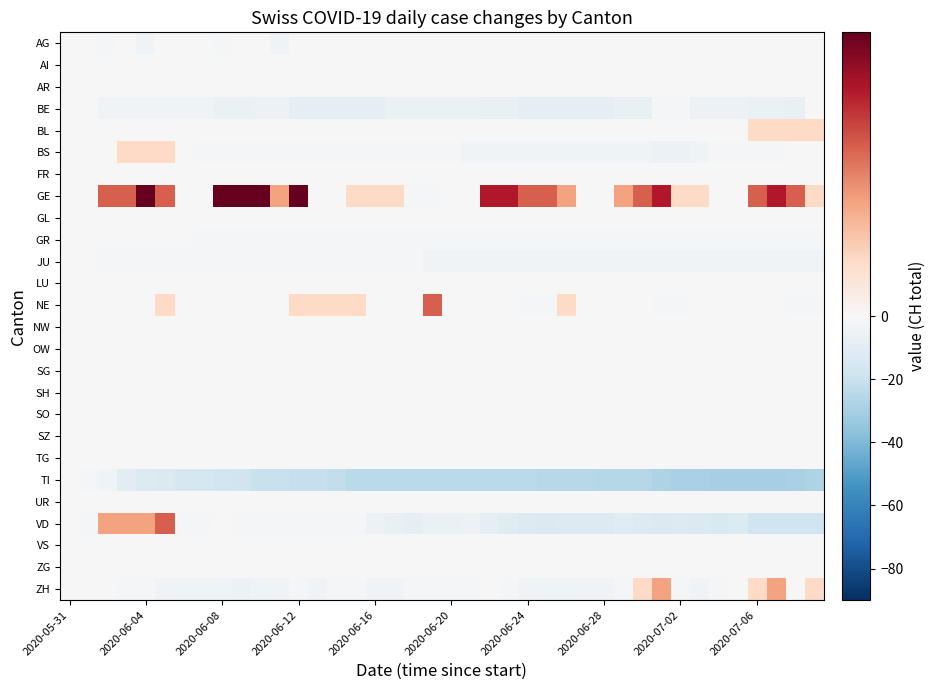

Reading left to right, transcribe all the data shown in this chart.

AG: 0	0	-2	0	-3	0	0	0	-2	0	0	-4	0	0	0	0	0	0	0	0	0	0	0	0	0	0	0	0	0	0	0	0	0	0	0	0	0	0	0	0
AI: 0	0	0	0	0	0	0	0	0	0	0	0	0	0	0	0	0	0	0	0	0	0	0	0	0	0	0	0	0	0	0	0	0	0	0	0	0	0	0	0
AR: 0	0	0	0	0	0	0	0	0	0	0	0	0	0	0	0	0	0	0	0	0	0	0	0	0	0	0	0	0	0	0	0	0	0	0	0	0	0	0	0
BE: 0	0	-3	-3	-3	-4	-4	-4	-6	-6	-5	-5	-8	-8	-8	-8	-8	-6	-6	-6	-6	-6	-7	-7	-8	-8	-8	-8	-8	-7	-7	-2	-2	-5	-5	-5	-6	-6	-7	0
BL: 0	0	0	0	0	0	0	0	0	0	0	0	0	0	0	0	0	0	0	0	0	0	0	0	0	0	0	0	0	0	0	0	0	0	0	0	1	1	1	1
BS: 0	0	0	1	1	1	0	-1	-1	-1	-1	-2	-2	-2	-2	-2	-2	-2	-2	-2	-2	-3	-3	-3	-3	-3	-4	-4	-4	-4	-4	-5	-5	-4	-2	-2	-1	-1	0	0
FR: 0	0	0	0	0	0	0	0	0	0	0	0	0	0	0	0	0	0	0	0	0	0	0	0	0	0	0	0	0	0	0	0	0	0	0	0	0	0	0	0
GE: 0	0	3	3	5	3	0	0	5	8	7	2	5	0	0	1	1	1	-1	-1	0	0	4	4	3	3	2	0	0	2	3	4	1	1	0	0	3	4	3	1
GL: 0	0	0	0	0	0	0	0	0	0	0	0	0	0	0	0	0	0	0	0	0	0	0	0	0	0	0	0	0	0	0	0	0	0	0	0	0	0	0	0
GR: 0	0	0	0	0	0	0	-1	-2	-2	-2	-1	-1	-1	-1	-2	-2	-2	-2	-2	-2	-2	-1	-1	-1	-2	-2	-2	-2	-2	-2	-2	-2	-2	-2	-2	-2	-2	-1	-1
JU: 0	0	-2	-2	-2	-2	-2	-2	-2	-2	-2	-2	-2	-2	-2	-2	-2	-2	-2	-3	-3	-3	-3	-3	-3	-3	-3	-3	-3	-3	-3	-3	-3	-3	-3	-3	-3	-3	-3	-3
LU: 0	0	0	0	0	0	0	0	0	0	0	0	0	0	0	0	0	0	0	0	0	0	0	0	0	0	0	0	0	0	0	0	0	0	0	0	0	0	0	0
NE: 0	0	0	0	0	1	0	0	0	0	0	0	1	1	1	1	0	0	0	3	0	0	0	0	-1	-1	1	0	0	0	0	-1	-1	0	0	0	0	0	-1	-1
NW: 0	0	0	0	0	0	0	0	0	0	0	0	0	0	0	0	0	0	0	0	0	0	0	0	0	0	0	0	0	0	0	0	0	0	0	0	0	0	0	0
OW: 0	0	0	0	0	0	0	0	0	0	0	0	0	0	0	0	0	0	0	0	0	0	0	0	0	0	0	0	0	0	0	0	0	0	0	0	0	0	0	0
SG: 0	0	0	0	0	0	0	0	0	0	0	0	0	0	0	0	0	0	0	0	0	0	0	0	0	0	0	0	0	0	0	0	0	0	0	0	0	0	0	0
SH: 0	0	0	0	0	0	0	0	0	0	0	0	0	0	0	0	0	0	0	0	0	0	0	0	0	0	0	0	0	0	0	0	0	0	0	0	0	0	0	0
SO: 0	0	0	0	0	0	0	0	0	0	0	0	0	0	0	0	0	0	0	0	0	0	0	0	0	0	0	0	0	0	0	0	0	0	0	0	0	0	0	0
SZ: 0	0	0	0	0	0	0	0	0	0	0	0	0	0	0	0	0	0	0	0	0	0	0	0	0	0	0	0	0	0	0	0	0	0	0	0	0	0	0	0
TG: 0	0	0	0	0	0	0	0	0	0	0	0	0	0	0	0	0	0	0	0	0	0	0	0	0	0	0	0	0	0	0	0	0	0	0	0	0	0	0	0
TI: 0	-2	-4	-10	-12	-13	-15	-16	-17	-18	-20	-20	-21	-21	-22	-24	-24	-24	-24	-24	-24	-24	-24	-24	-24	-25	-25	-25	-26	-26	-26	-28	-29	-29	-30	-30	-30	-30	-29	-28
UR: 0	0	0	0	0	0	0	0	0	0	0	0	0	0	0	0	0	0	0	0	0	0	0	0	0	0	0	0	0	0	0	0	0	0	0	0	0	0	0	0
VD: 0	-1	2	2	2	3	-1	-1	0	-1	-2	-2	-1	-2	-2	-2	-5	-7	-8	-6	-6	-5	-9	-11	-12	-13	-12	-12	-12	-11	-12	-13	-12	-13	-14	-12	-18	-18	-18	-18
VS: 0	0	0	0	0	0	0	0	0	0	0	0	0	0	0	0	0	0	0	0	0	0	0	0	0	0	0	0	0	0	0	0	0	0	0	0	0	0	0	0
ZG: 0	0	0	0	0	0	0	0	0	0	0	0	0	0	0	0	0	0	0	0	0	0	0	0	0	0	0	0	0	0	0	0	0	0	0	0	0	0	0	0
ZH: 0	0	0	-2	-2	-3	-4	-4	-4	-5	-4	-3	-2	-3	-2	-2	-3	-3	-1	-2	-1	-1	0	-1	-3	-4	-4	-3	-3	-1	1	2	-1	-3	-2	0	1	2	0	1